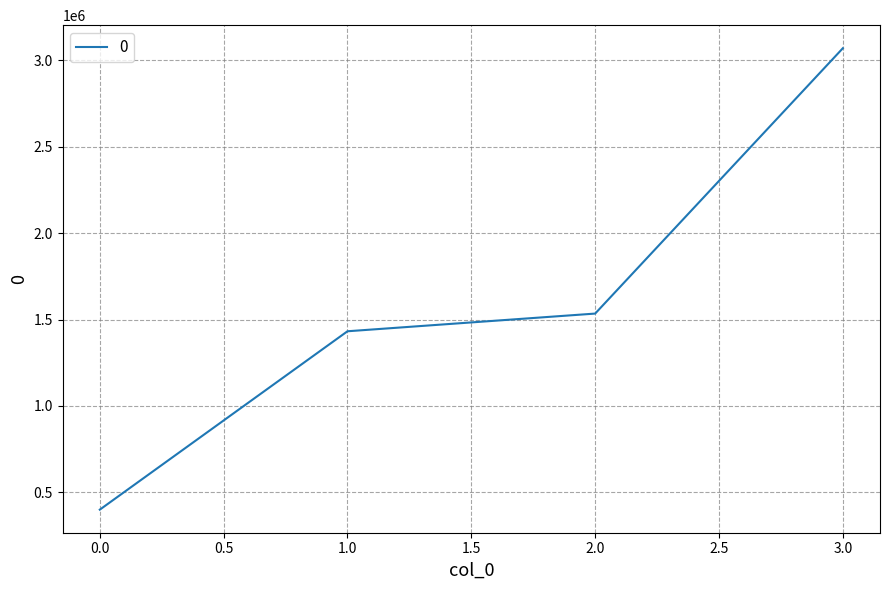

The value at 2.0 is 506739. True or false?

False